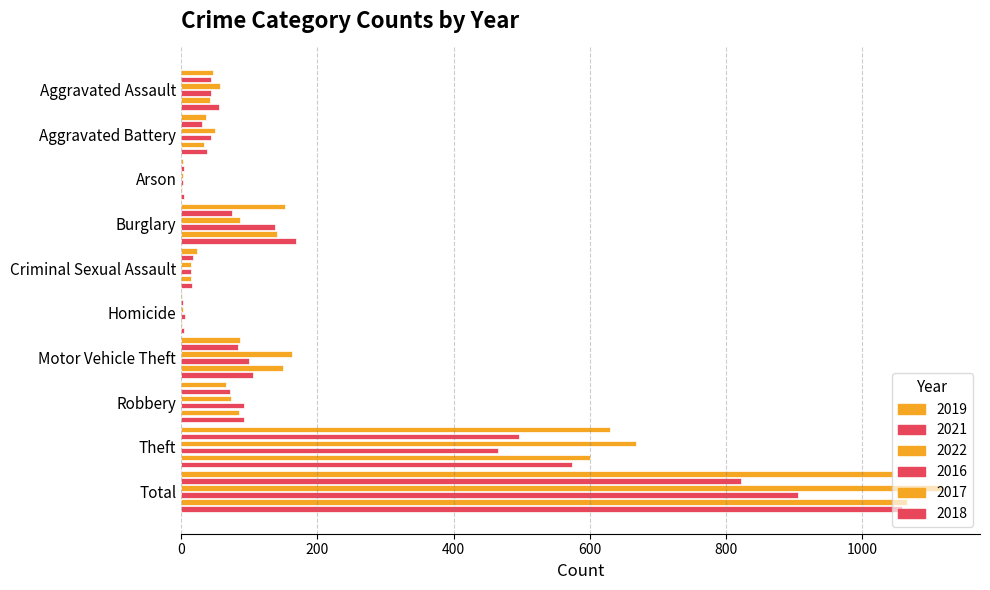

Which label corresponds to the largest value in the chart?

Total